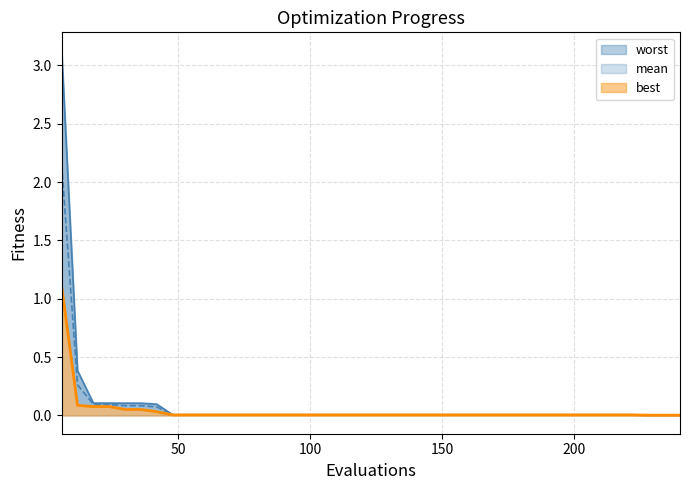

Is it true that best equals 0.0 at 60?

True